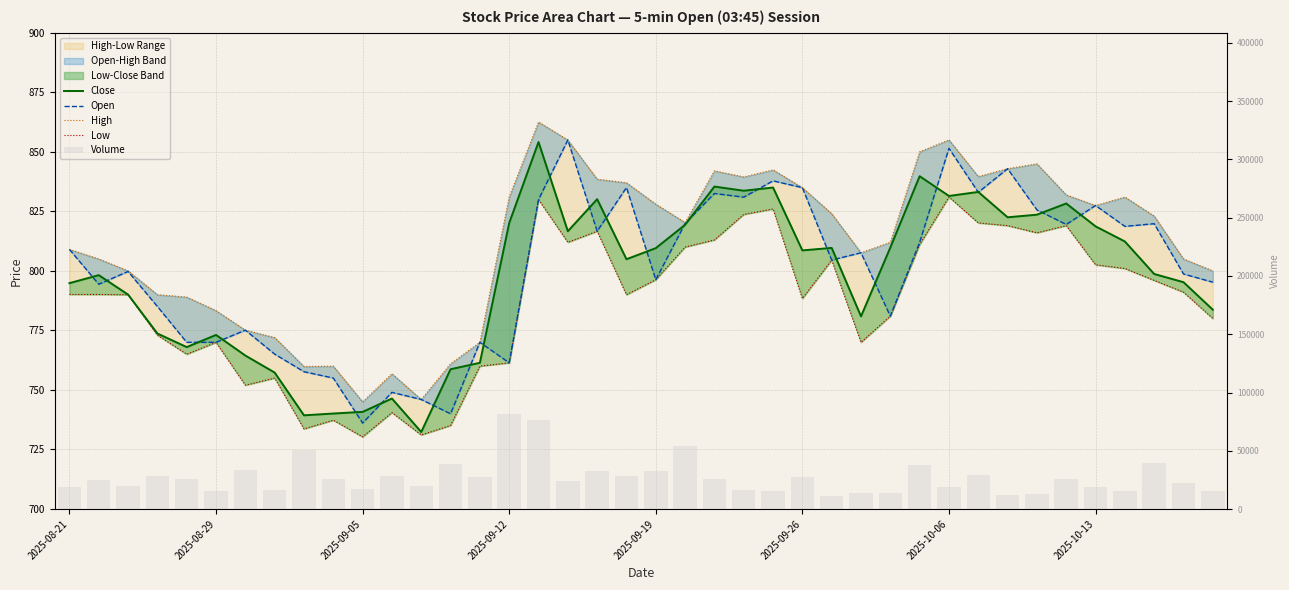

At how many categories does at least one series exceed 44560?

4